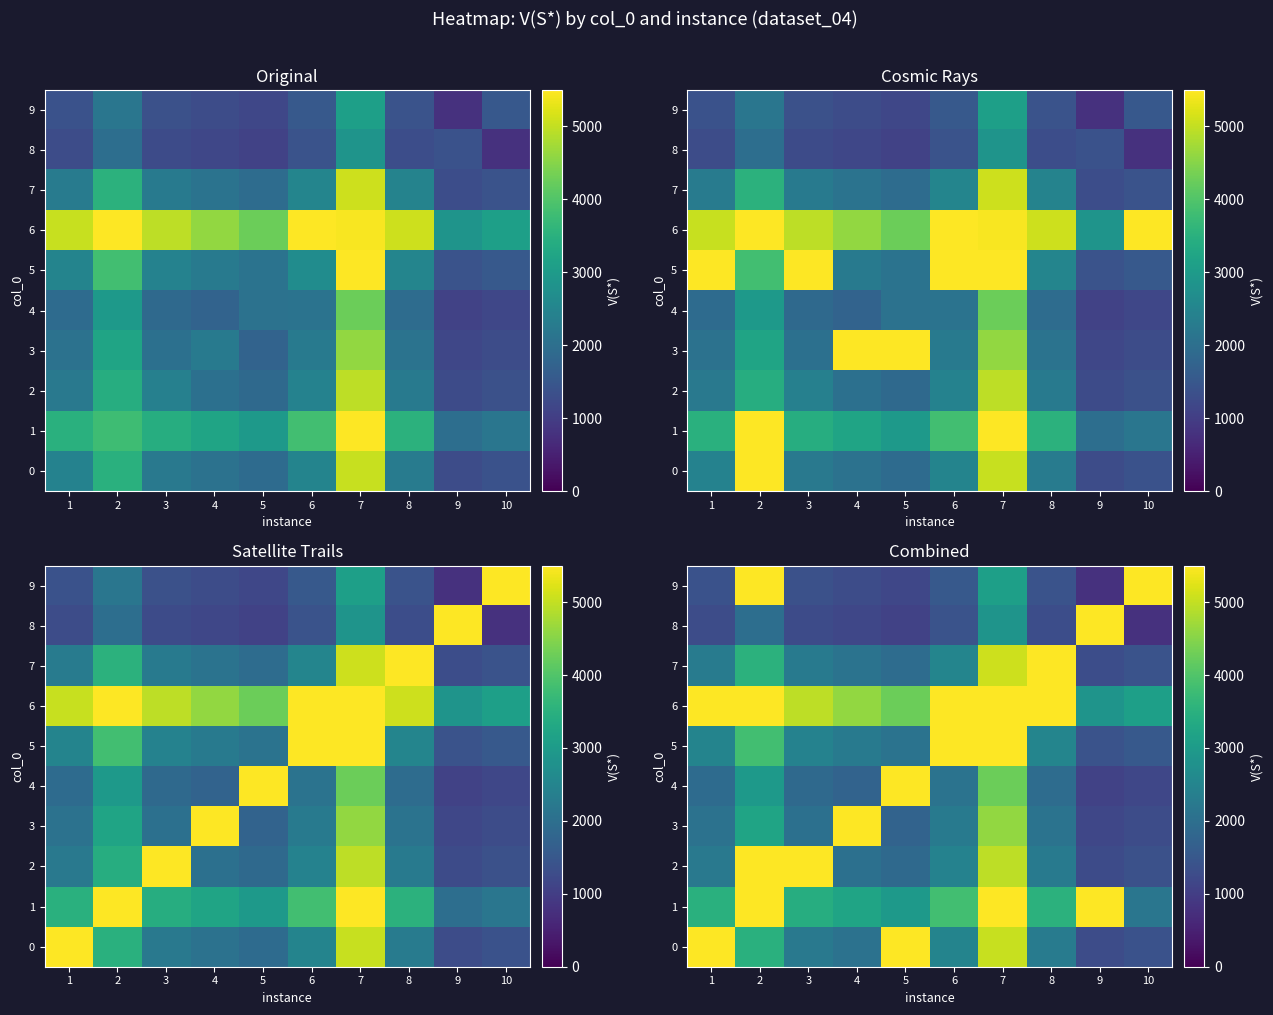

What is the sum of all 5 values?

29605.2